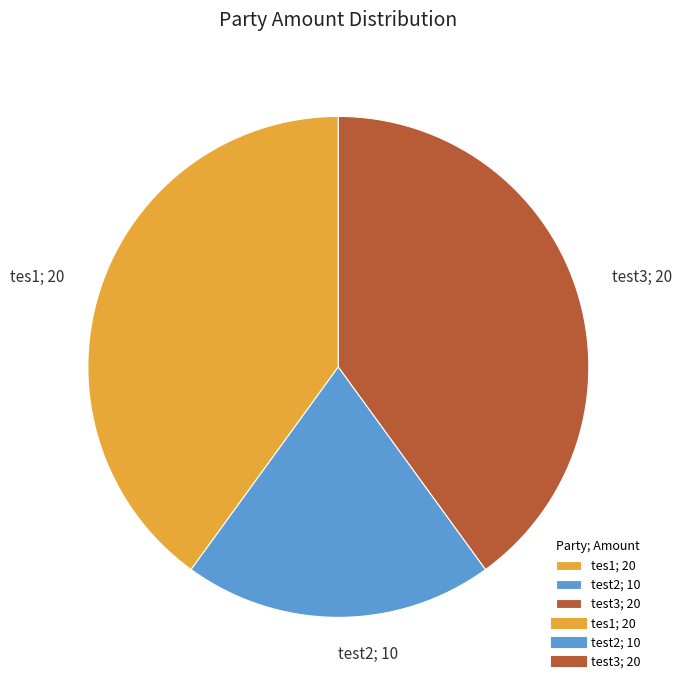

The tes1 slice represents 40% of the pie. True or false?

True